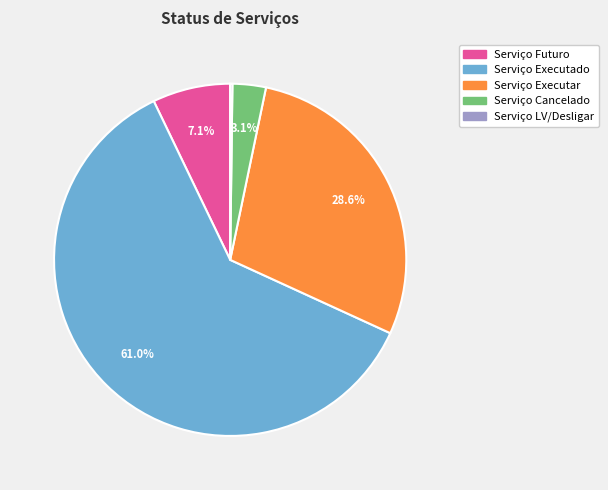

How much of the chart is everything except Serviço Executar?

71.4%